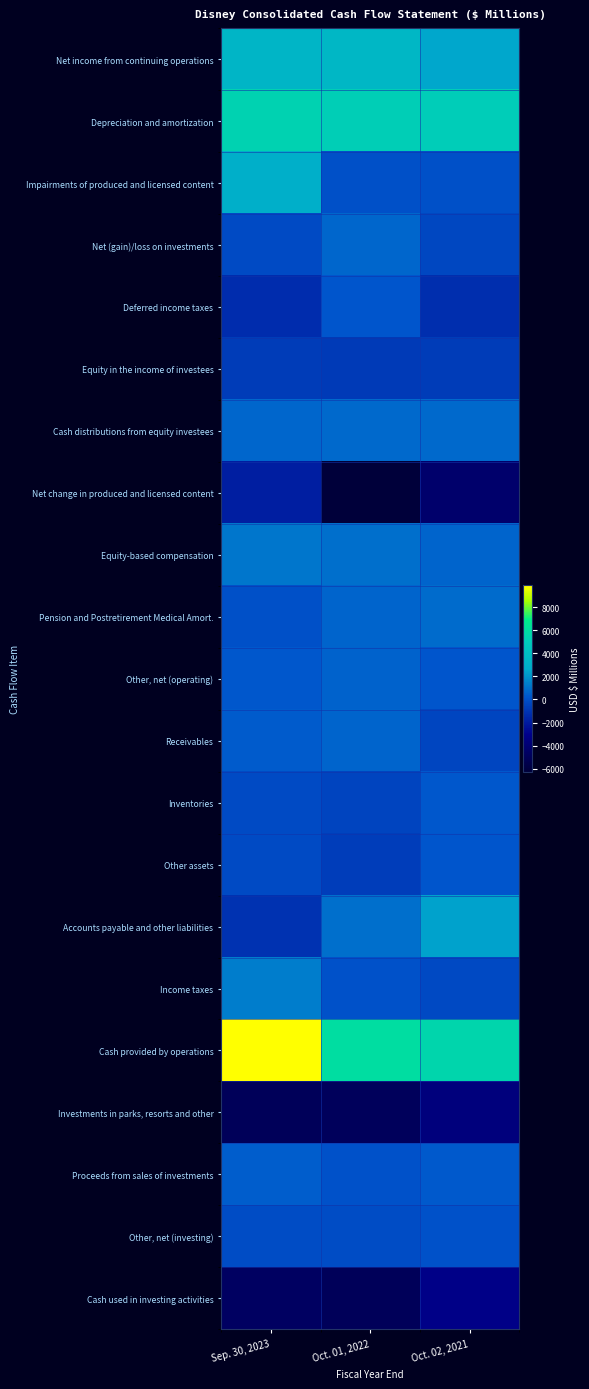

Rank the series at Sep. 30, 2023 from highest to lowest value.

Cash provided by operations, Depreciation and amortization, Net income from continuing operations, Impairments of produced and licensed content, Income taxes, Equity-based compensation, Cash distributions from equity investees, Proceeds from sales of investments, Receivables, Other, net (operating), Pension and Postretirement Medical Amort., Other, net (investing), Net (gain)/loss on investments, Inventories, Other assets, Equity in the income of investees, Accounts payable and other liabilities, Deferred income taxes, Net change in produced and licensed content, Cash used in investing activities, Investments in parks, resorts and other